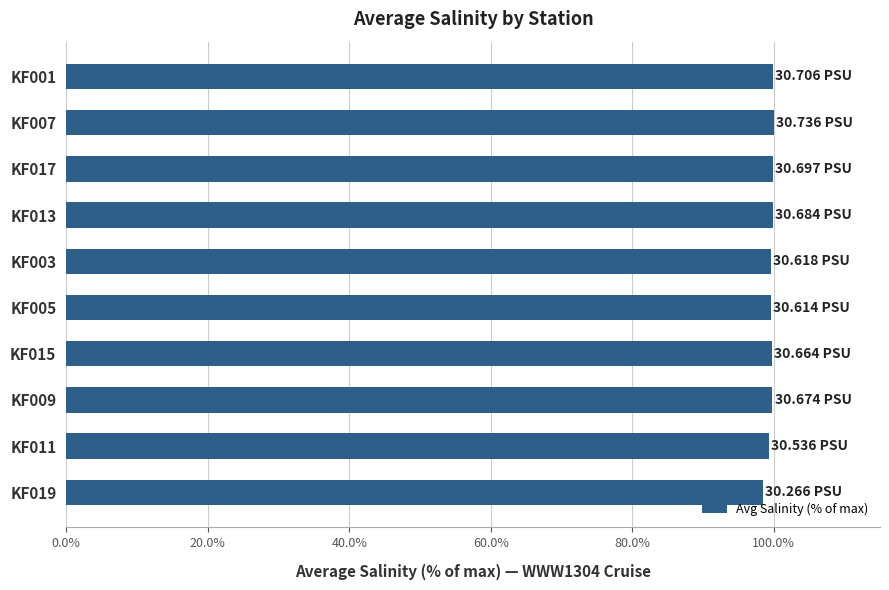

What is the sum of the values at KF001 and KF015?

199.7